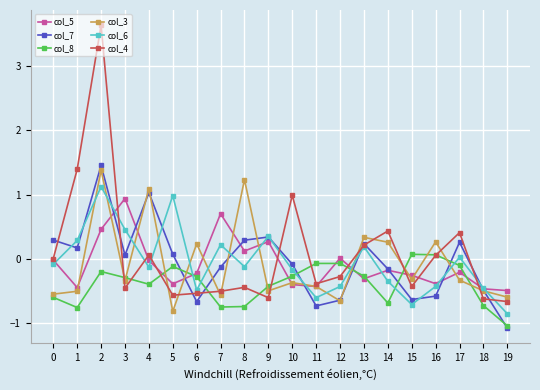

After their last crossing, which series has the higher values: col_6 or col_7?

col_6